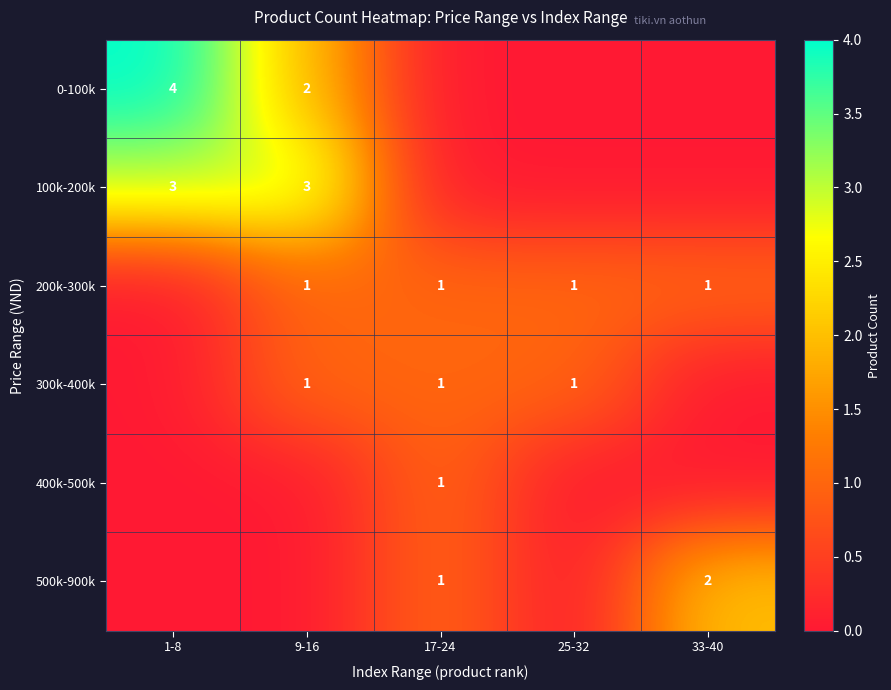

How many 400k-500k values are between 0 and 1?

5